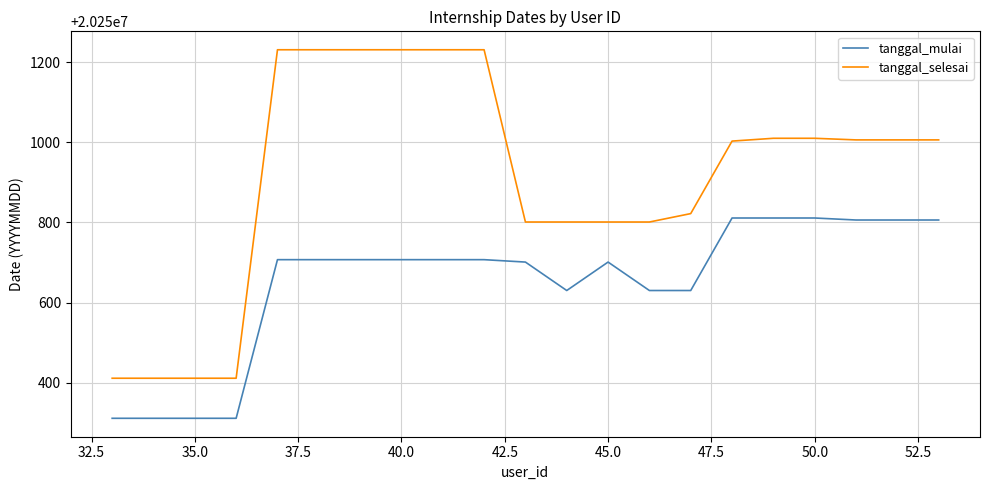

Rank the series by their average value, from highest to lowest.

tanggal_selesai, tanggal_mulai